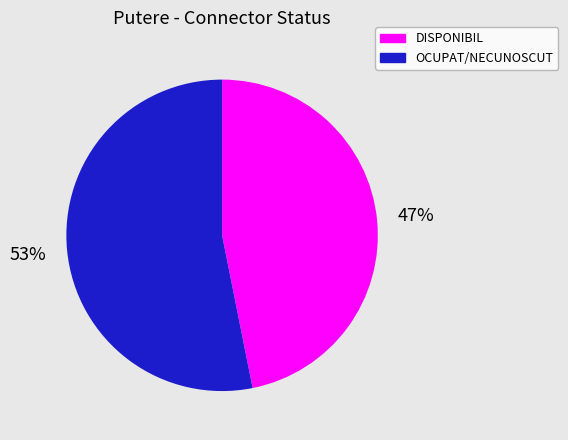

True or false: OCUPAT/NECUNOSCUT accounts for 53% of the total.

True